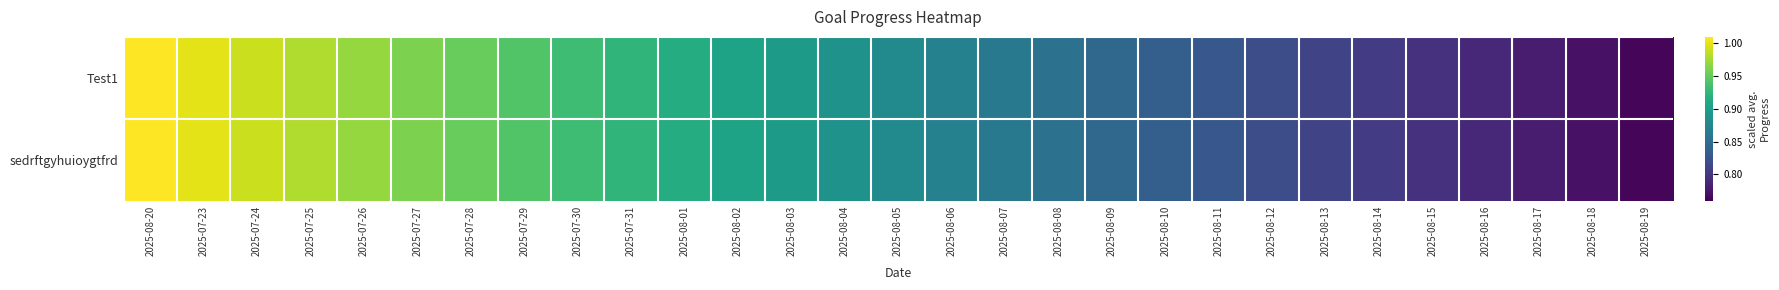

What is the total value across all series at 2025-07-23?

2.0